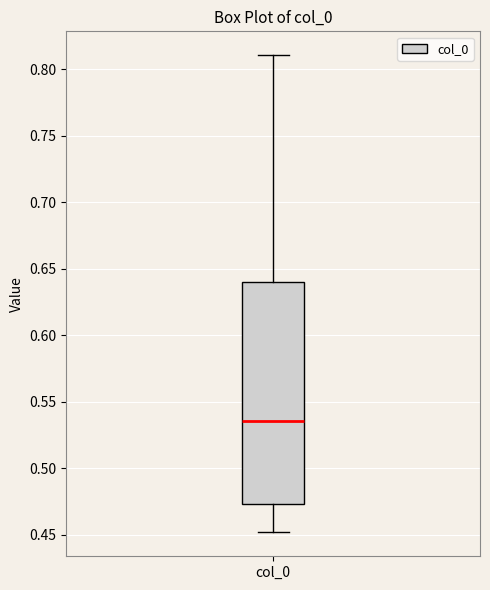

Where is the lower edge of the box for col_0 on the y-axis? The values are not printed on the chart, so give them approximately, as read against the axis.

0.475